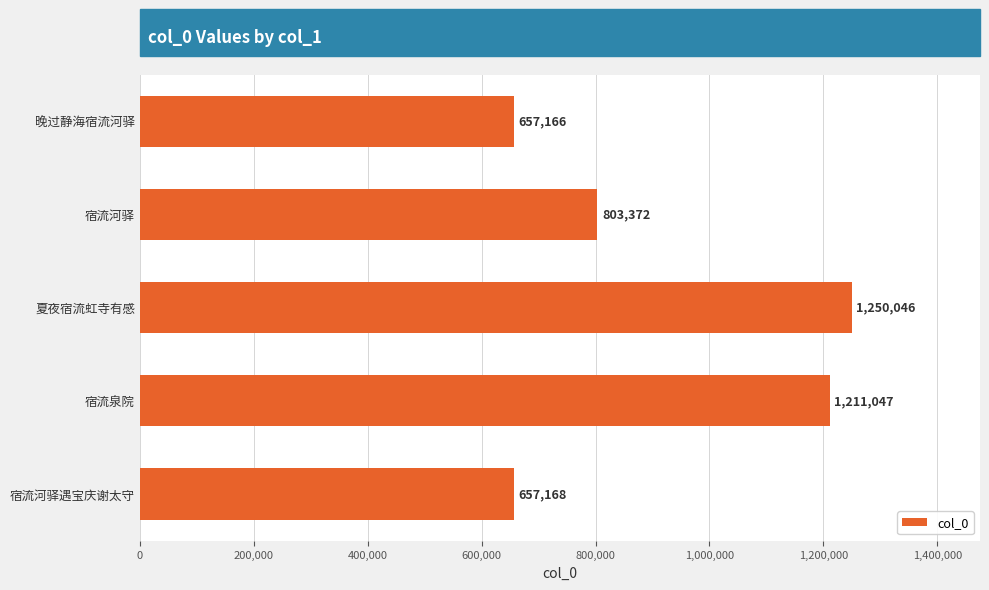

Between 宿流河驿 and 夏夜宿流虹寺有感, which is larger?

夏夜宿流虹寺有感